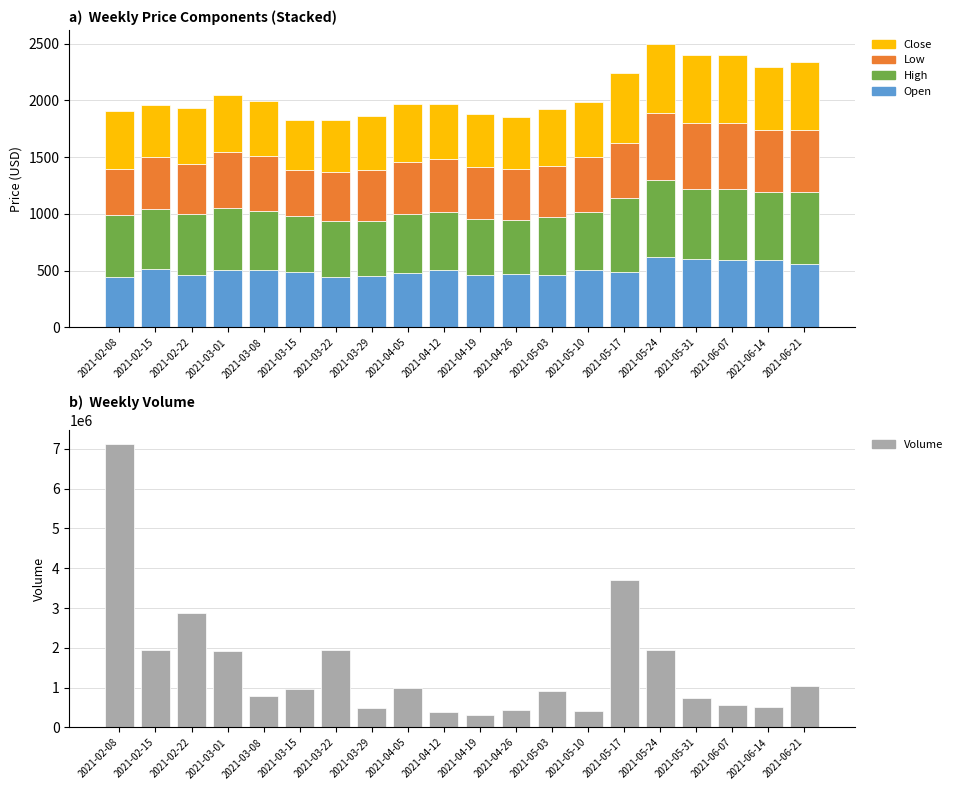

Reading left to right, transcribe all the data shown in this chart.

Open: 2021-02-08=445.0	2021-02-15=512.0	2021-02-22=461.9	2021-03-01=502.1	2021-03-08=508.0	2021-03-15=488.9	2021-03-22=445.0	2021-03-29=455.6	2021-04-05=481.0	2021-04-12=509.9	2021-04-19=465.0	2021-04-26=467.5	2021-05-03=458.0	2021-05-10=508.9	2021-05-17=486.0	2021-05-24=619.0	2021-05-31=606.4	2021-06-07=594.5	2021-06-14=595.0	2021-06-21=554.6
High: 2021-02-08=545.5	2021-02-15=533.0	2021-02-22=535.9	2021-03-01=547.9	2021-03-08=522.0	2021-03-15=488.9	2021-03-22=494.9	2021-03-29=484.0	2021-04-05=521.0	2021-04-12=509.9	2021-04-19=487.9	2021-04-26=476.8	2021-05-03=513.0	2021-05-10=511.8	2021-05-17=654.0	2021-05-24=683.7	2021-05-31=617.0	2021-06-07=622.7	2021-06-14=596.3	2021-06-21=634.9
Low: 2021-02-08=407.0	2021-02-15=455.0	2021-02-22=441.8	2021-03-01=498.2	2021-03-08=483.0	2021-03-15=406.1	2021-03-22=427.7	2021-03-29=446.4	2021-04-05=455.4	2021-04-12=467.2	2021-04-19=459.0	2021-04-26=455.5	2021-05-03=451.0	2021-05-10=480.0	2021-05-17=483.7	2021-05-24=590.0	2021-05-31=581.2	2021-06-07=585.5	2021-06-14=547.0	2021-06-21=550.0
Close: 2021-02-08=506.5	2021-02-15=458.4	2021-02-22=497.8	2021-03-01=503.1	2021-03-08=485.1	2021-03-15=440.3	2021-03-22=455.6	2021-03-29=479.8	2021-04-05=514.6	2021-04-12=483.6	2021-04-19=466.6	2021-04-26=457.1	2021-05-03=502.4	2021-05-10=489.0	2021-05-17=614.0	2021-05-24=603.2	2021-05-31=591.8	2021-06-07=595.9	2021-06-14=559.1	2021-06-21=599.7
Volume: 2021-02-08=7114130.0	2021-02-15=1950728.0	2021-02-22=2871207.0	2021-03-01=1911291.0	2021-03-08=781114.0	2021-03-15=962675.0	2021-03-22=1949759.0	2021-03-29=495433.0	2021-04-05=998773.0	2021-04-12=377393.0	2021-04-19=324293.0	2021-04-26=432220.0	2021-05-03=920412.0	2021-05-10=421287.0	2021-05-17=3705071.0	2021-05-24=1946076.0	2021-05-31=734375.0	2021-06-07=570414.0	2021-06-14=503665.0	2021-06-21=1034039.0